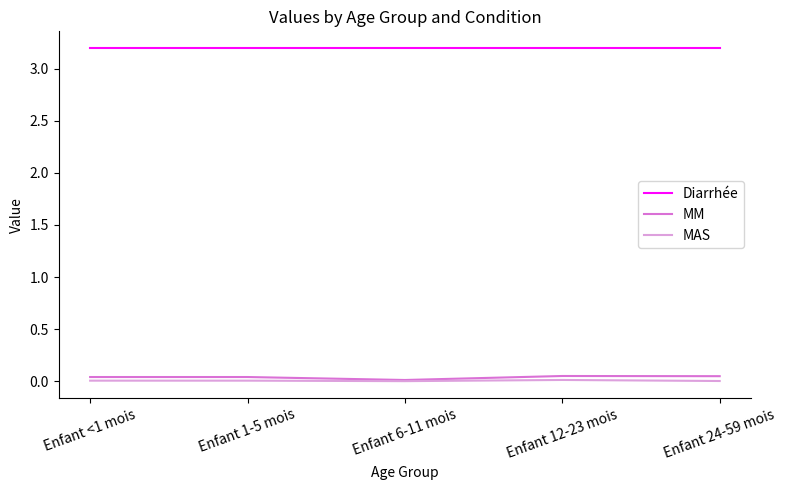

True or false: MAS and Diarrhée cross at least once.

False